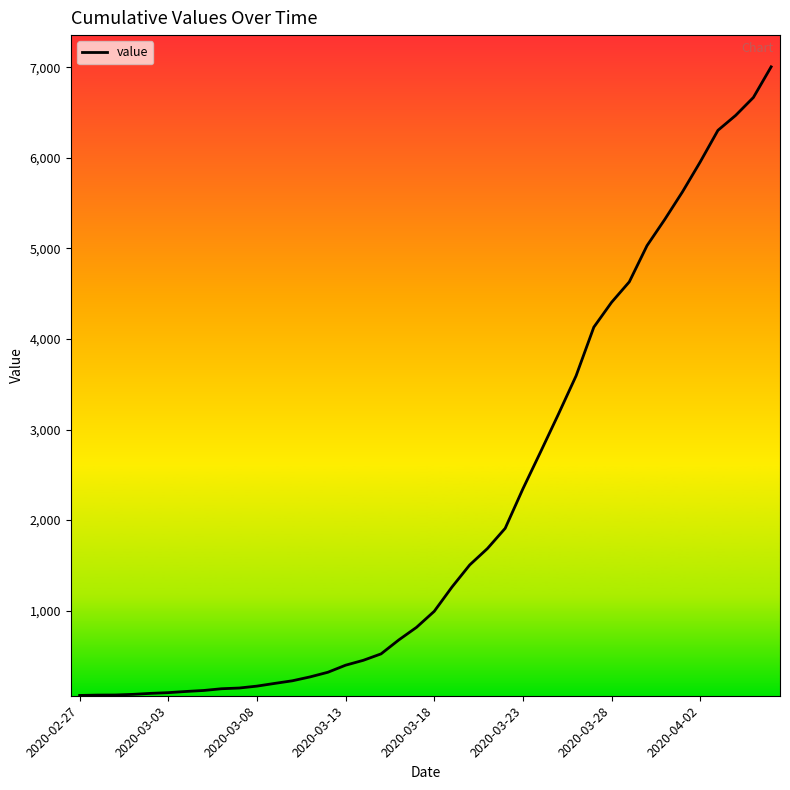

How many lines are shown in the chart?

1